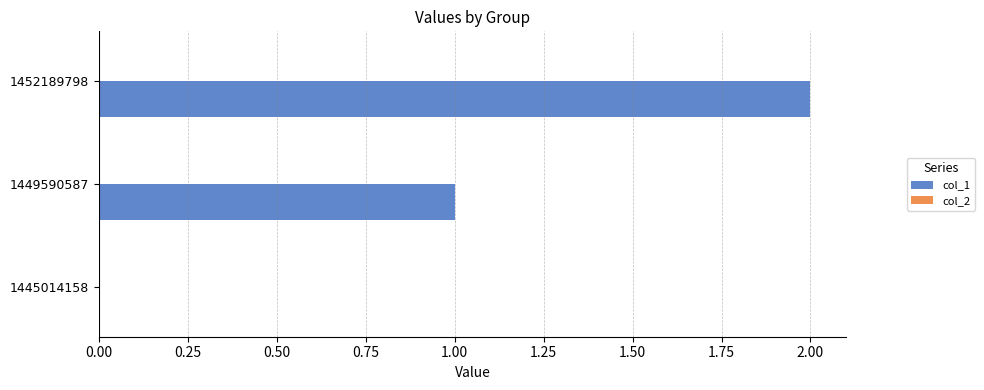

Approximately how many times larger is the value at 1452189798 compared to 1449590587?

2.0